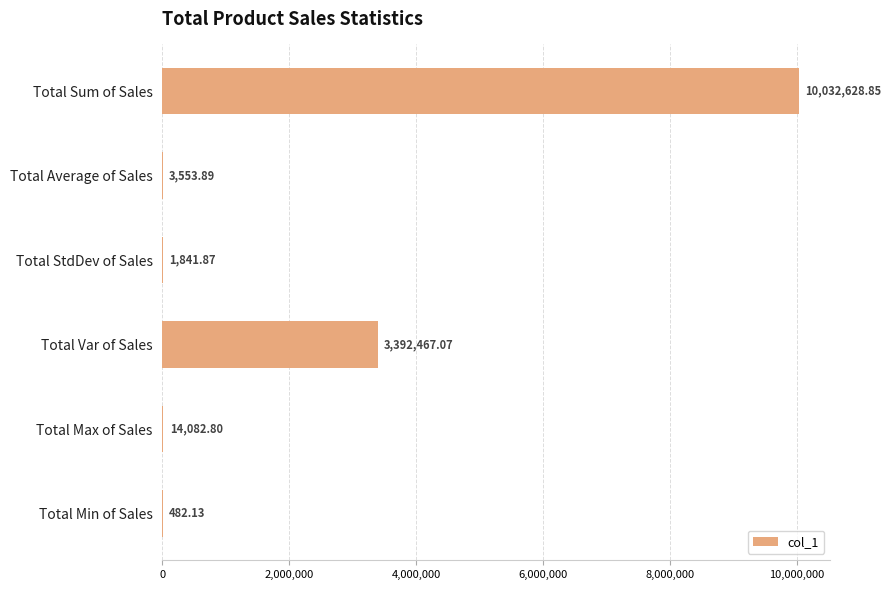

Where is the data nearest to the value 5016555?

Total Var of Sales